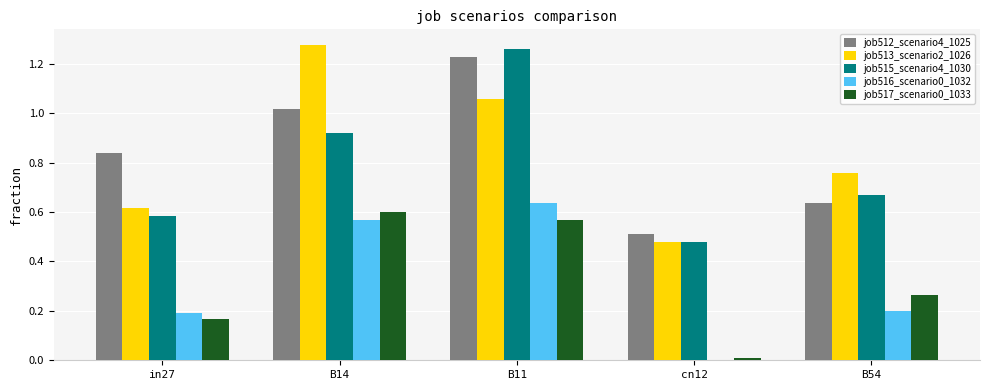

Is the value of job517_scenario0_1033 at B54 greater than the value of job515_scenario4_1030 at B54?

No